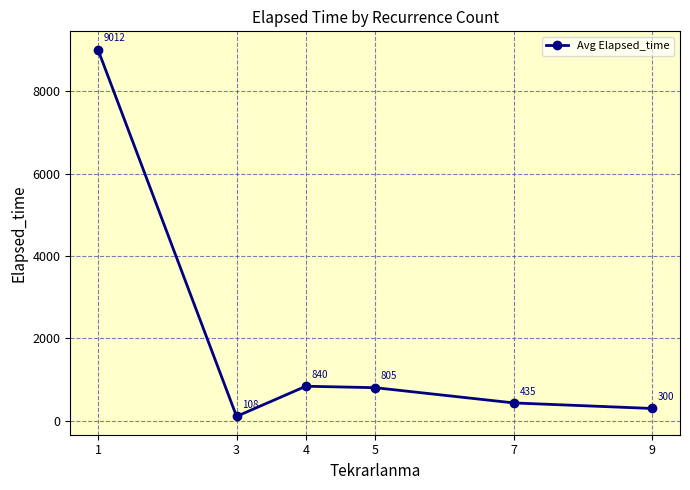

What is the value of the 5th point from the left?

435.0